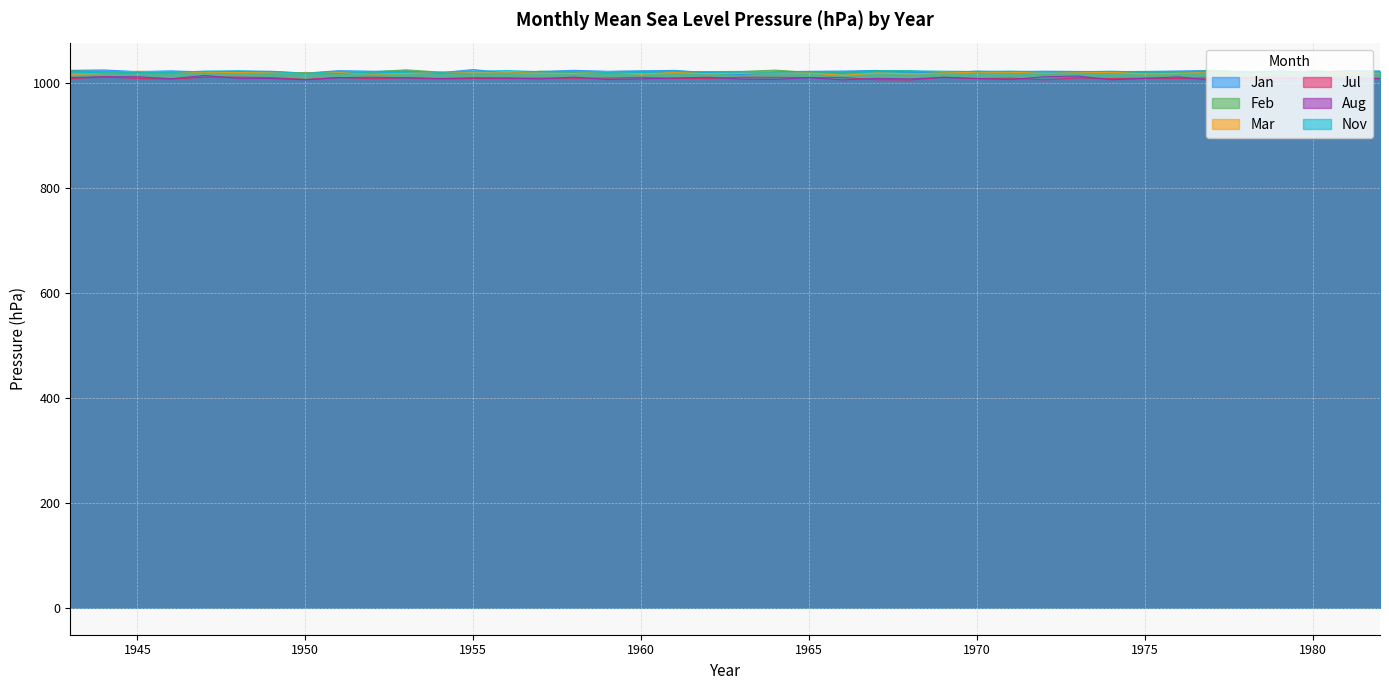

After their last crossing, which series has the higher values: Mar or Nov?

Nov